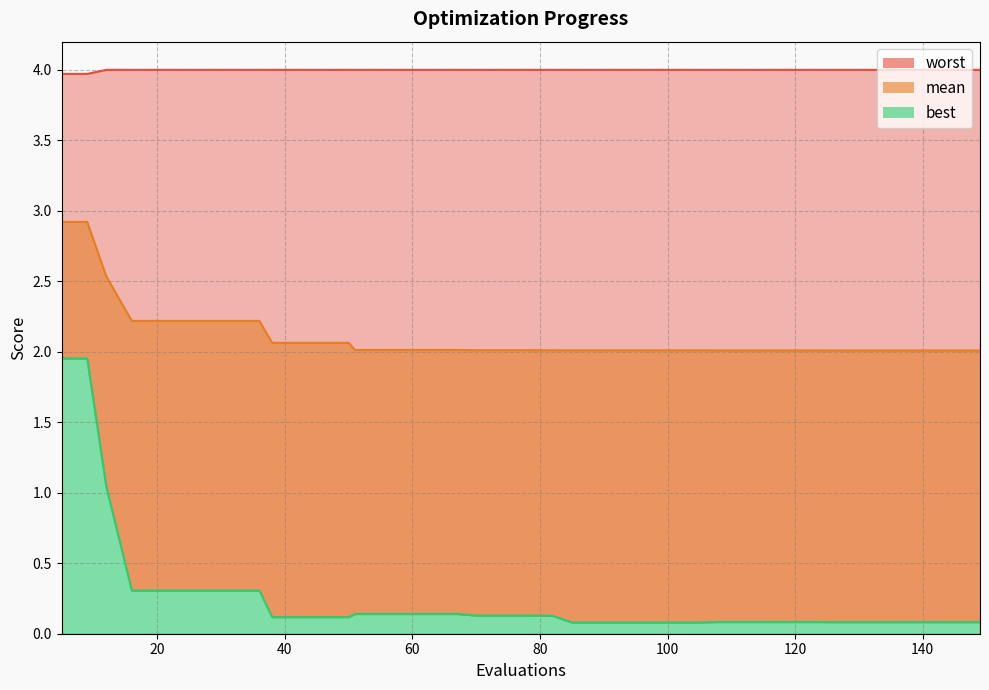

What is the difference between the highest and lowest values at 141?

3.9